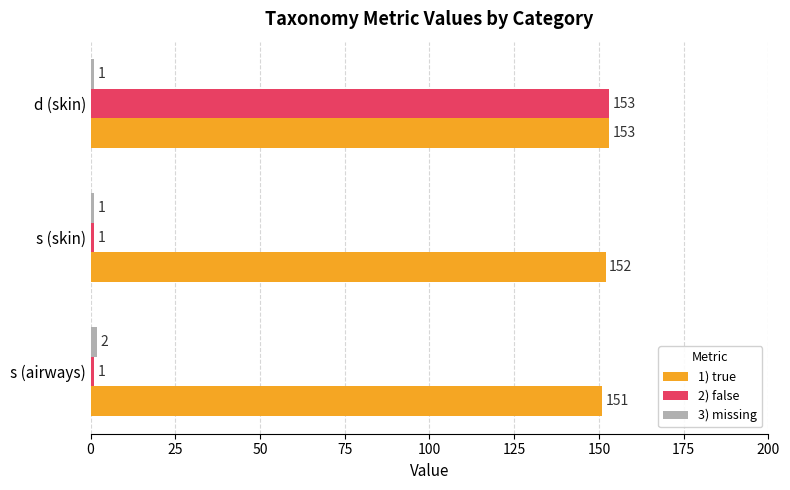

What is the average value of the 1) true series?

152